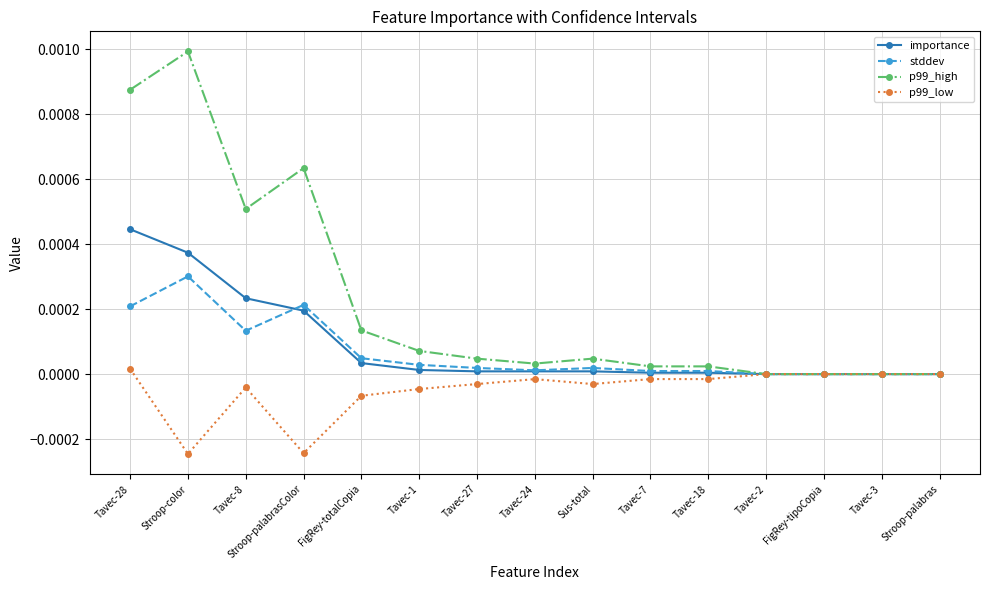

Is it true that p99_high equals 0.0 at Stroop-color?

True